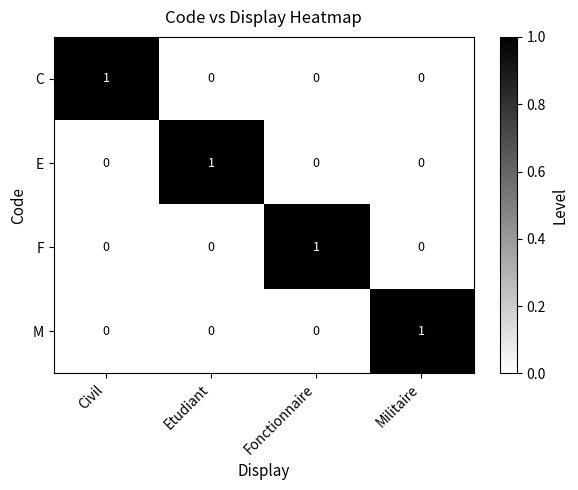

Which category has the highest value in the C series?

Civil